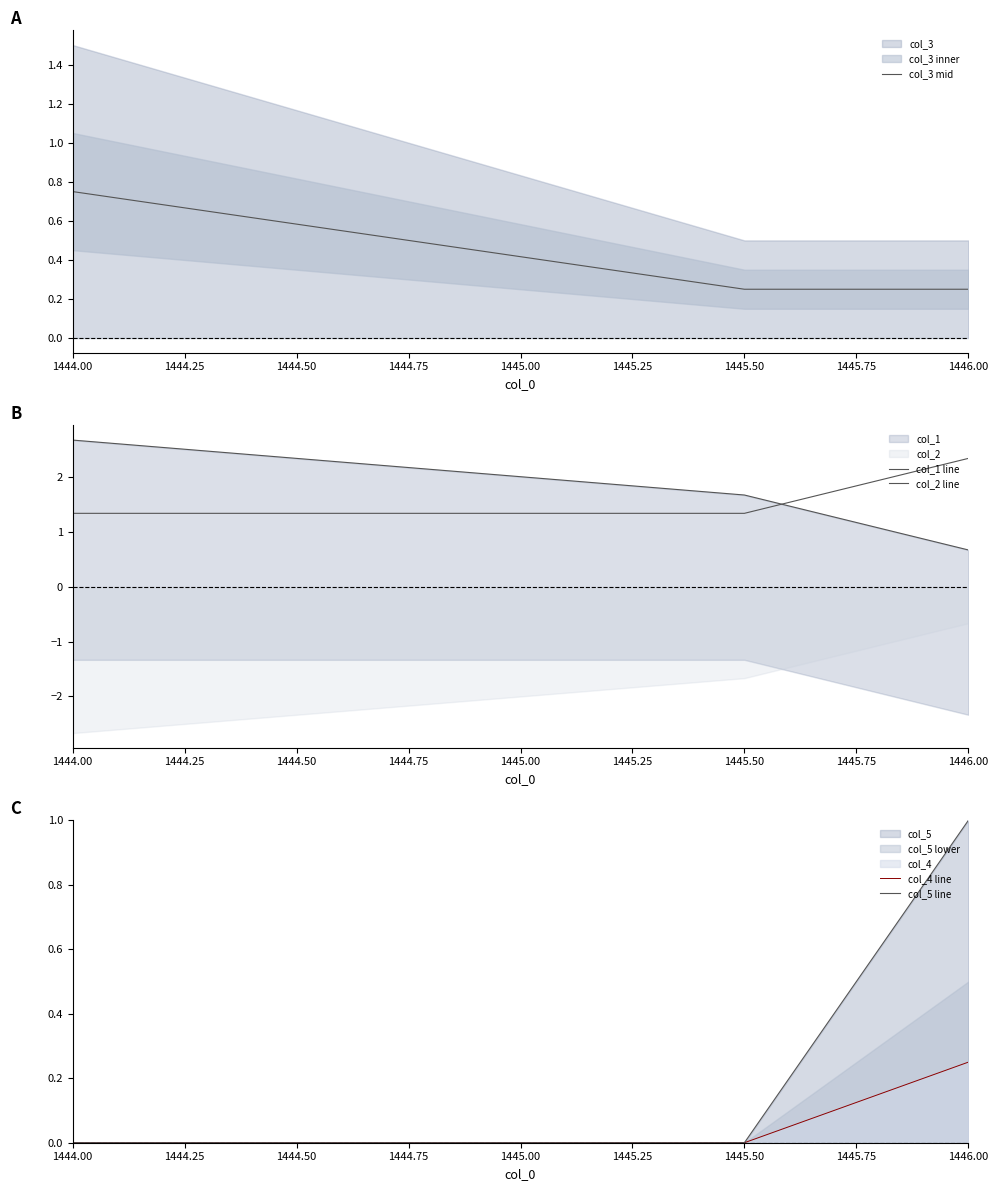

Does the chart display data point markers on the line(s)?

No